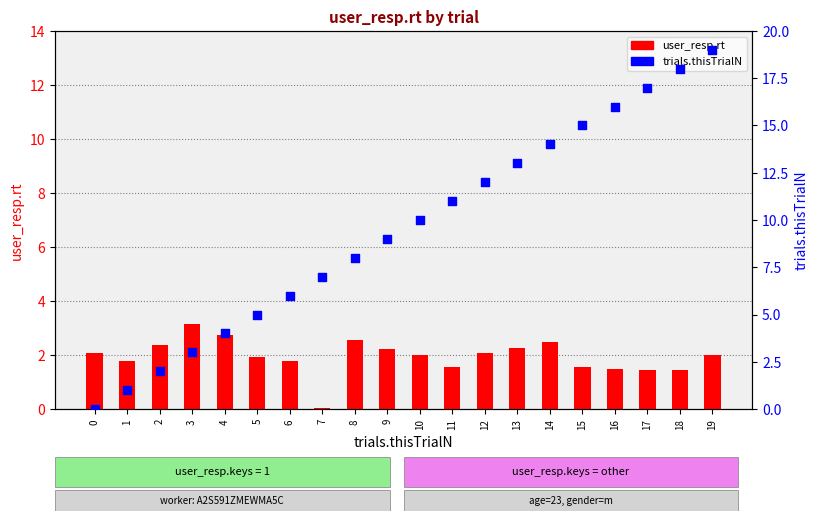

Which series contains the highest Y value?

trials.thisTrialN